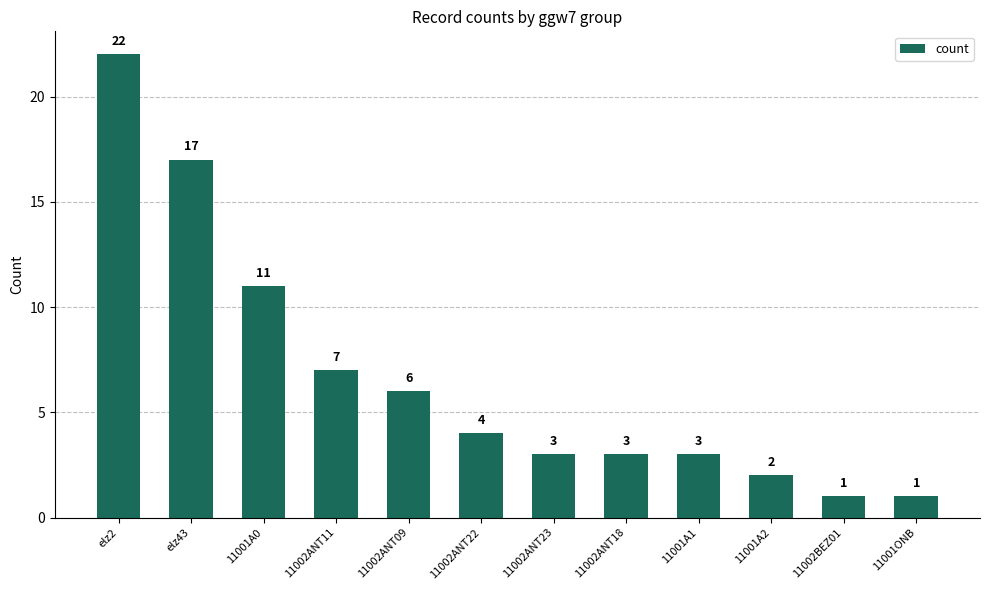

The value at 11002ANT23 is 3. True or false?

True